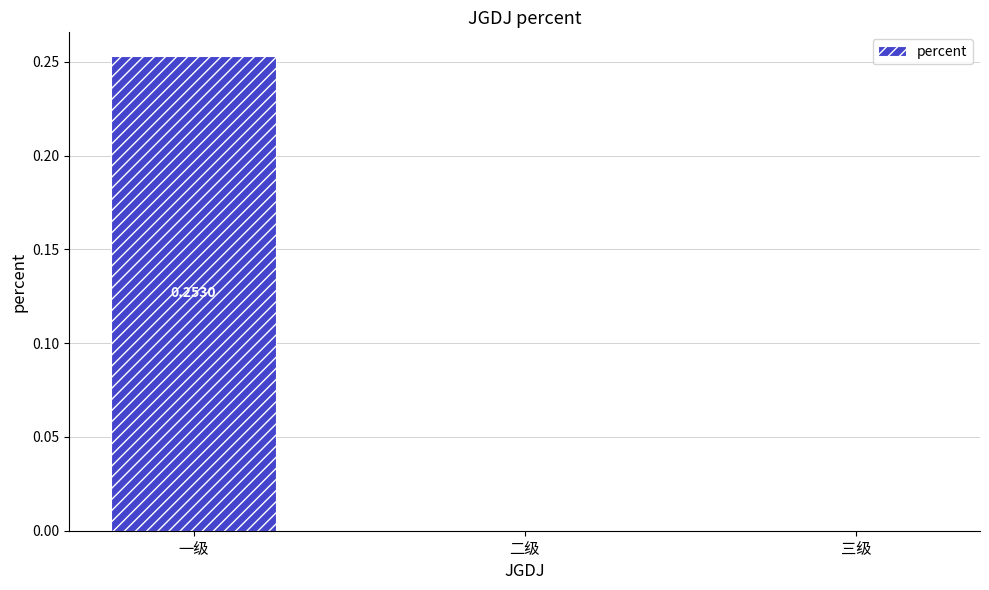

At which category does the chart reach its peak across all series?

一级